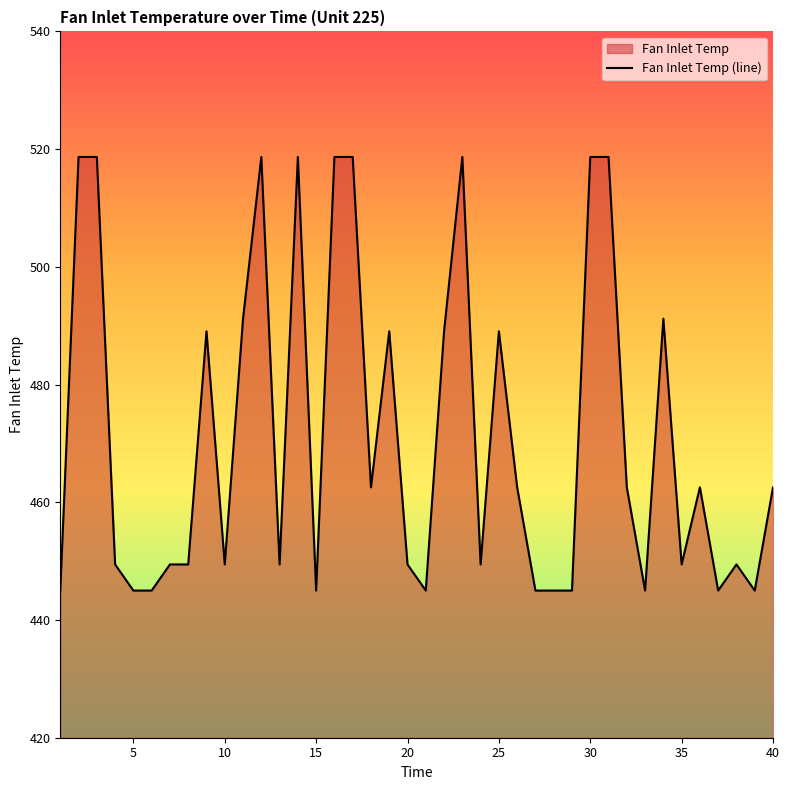

What is the minimum value shown in the chart?

445.0